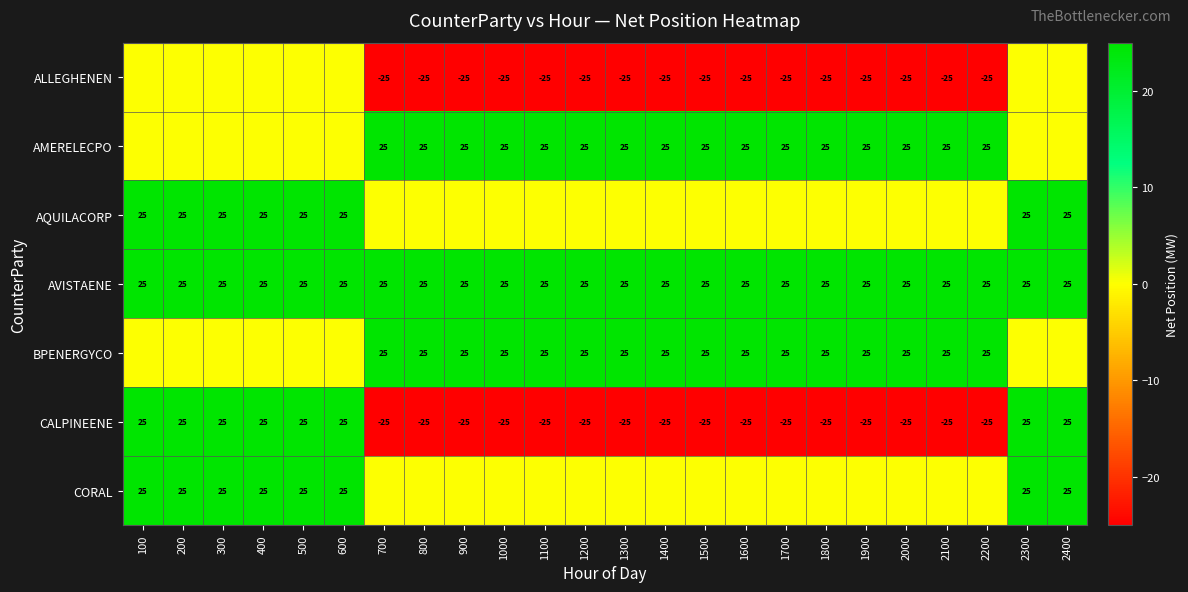

What is the sum of the CALPINEENE values at 1900 and 700?

-50